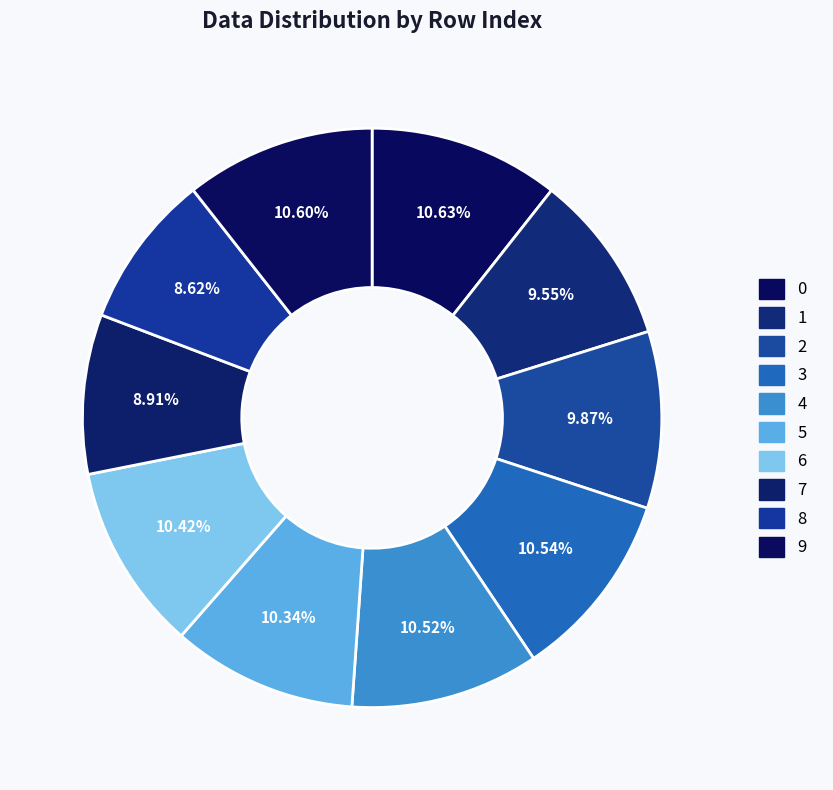

What percentage is the 0 slice, to the nearest percent?

11%